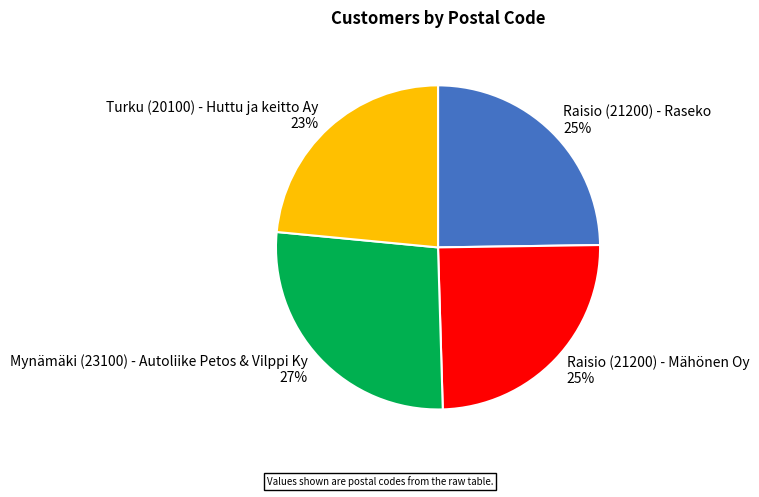

True or false: Turku (20100) - Huttu ja keitto Ay accounts for 12% of the total.

False